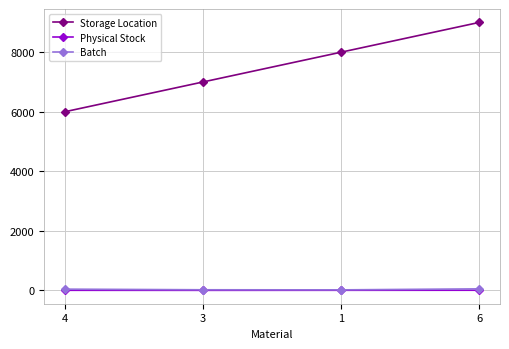

What is the difference between the Batch values at 3 and 4?

21.0